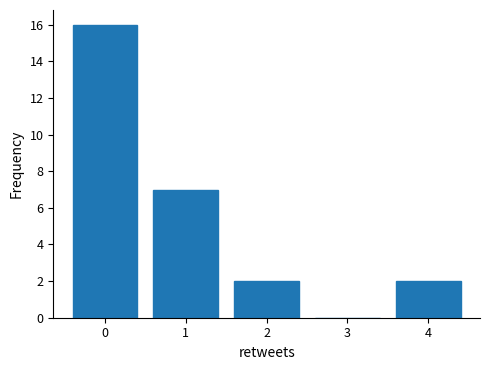

How tall is the bar that spans -0.5 to 0.5 on the x-axis? The values are not printed on the chart, so give them approximately, as read against the axis.

16